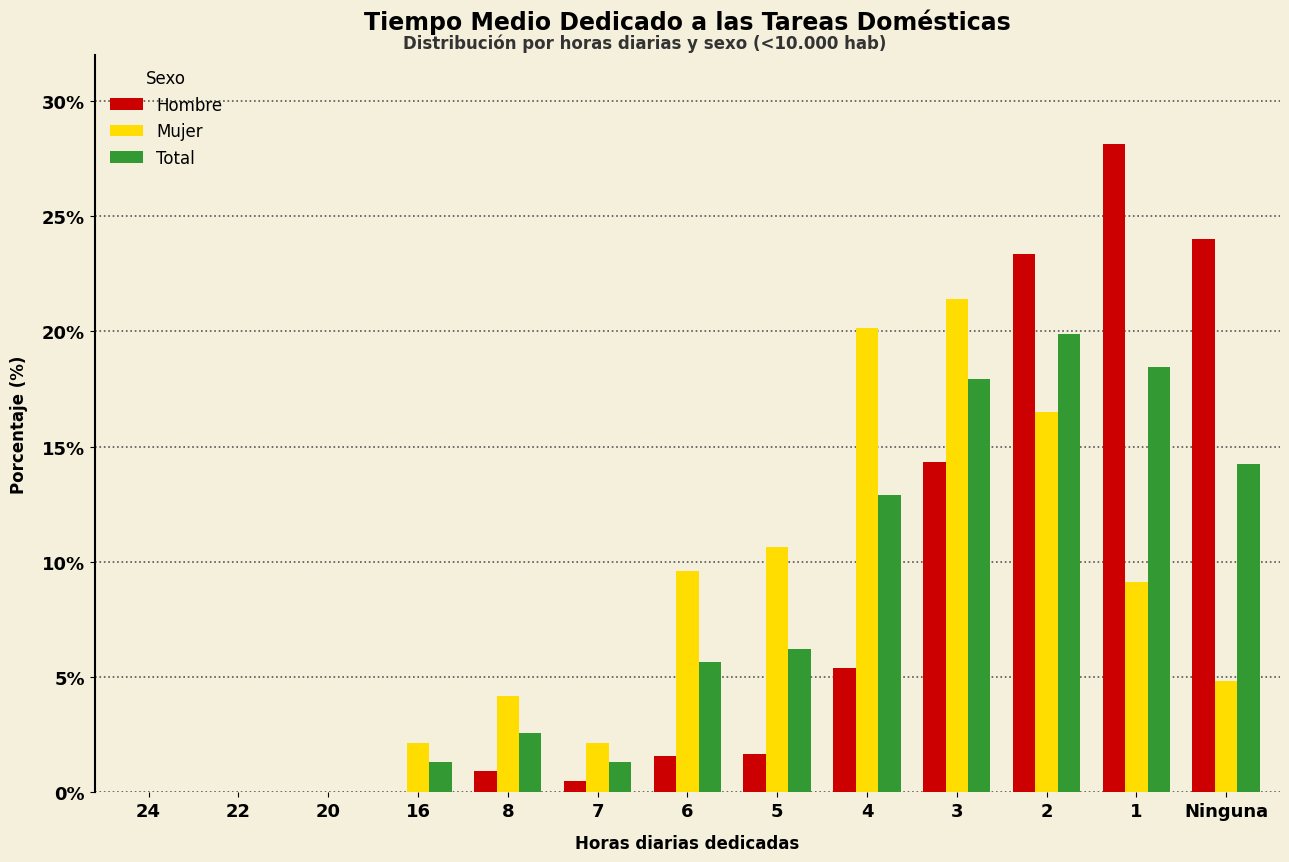

What is the maximum value shown in the chart?

28.1